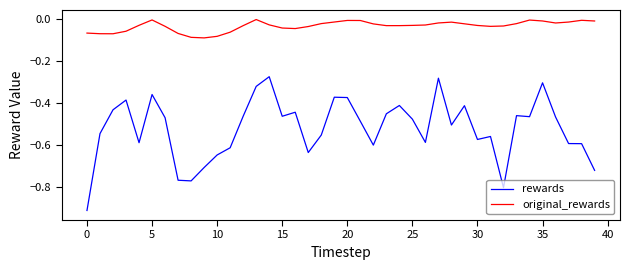

Which series has the largest total across all categories?

original_rewards